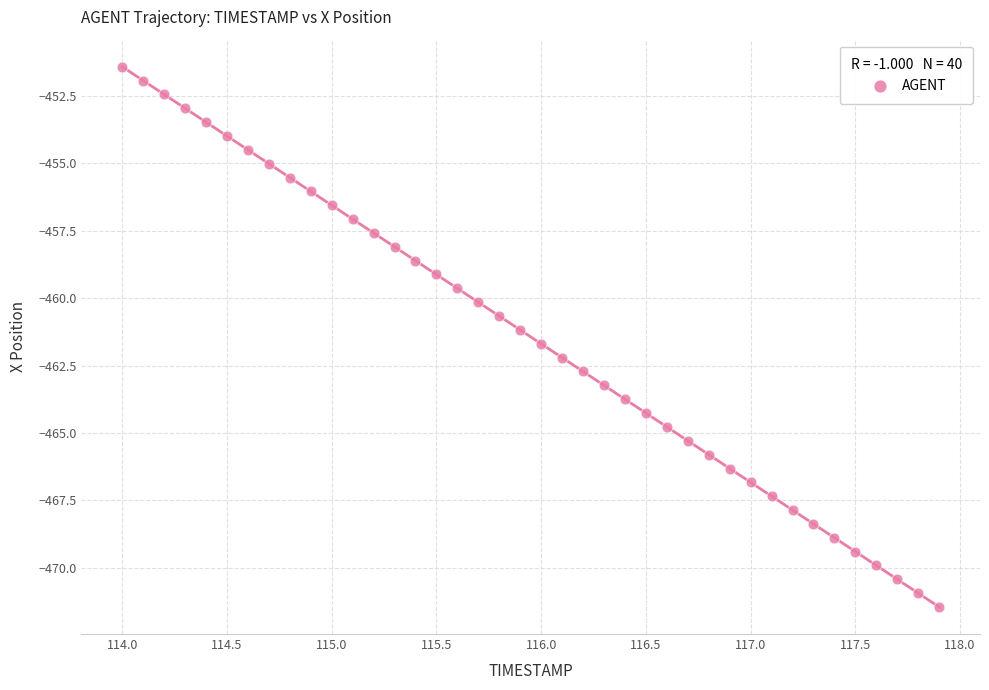

What is the range of Y values (max minus min)?

20.0